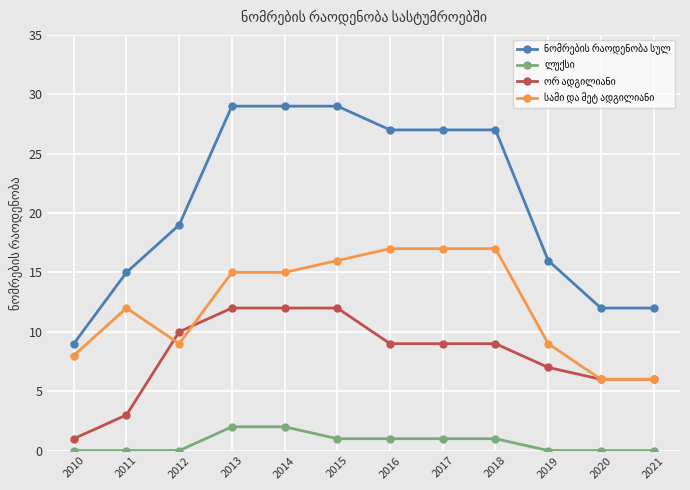

What is the total value across all series at 2013?

58